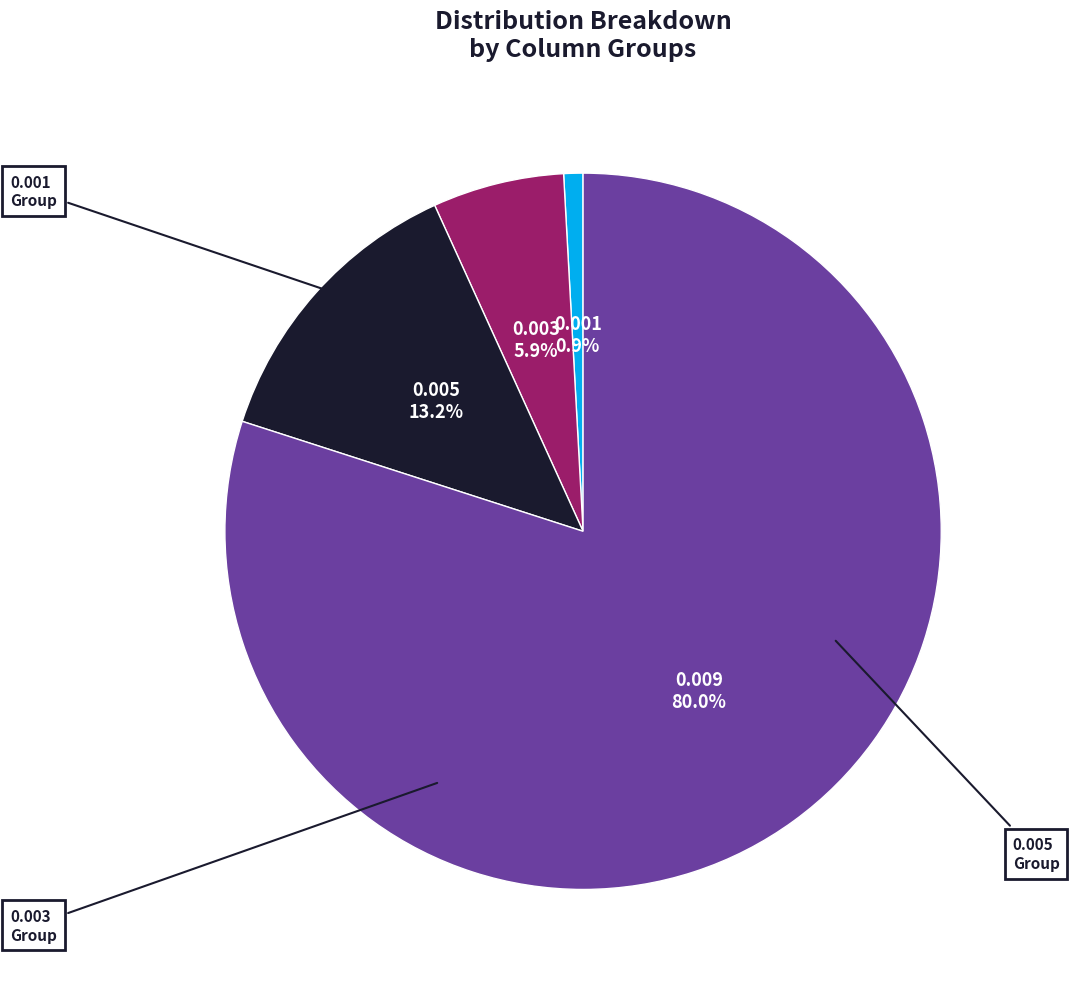

Count the number of slices in the pie.

4